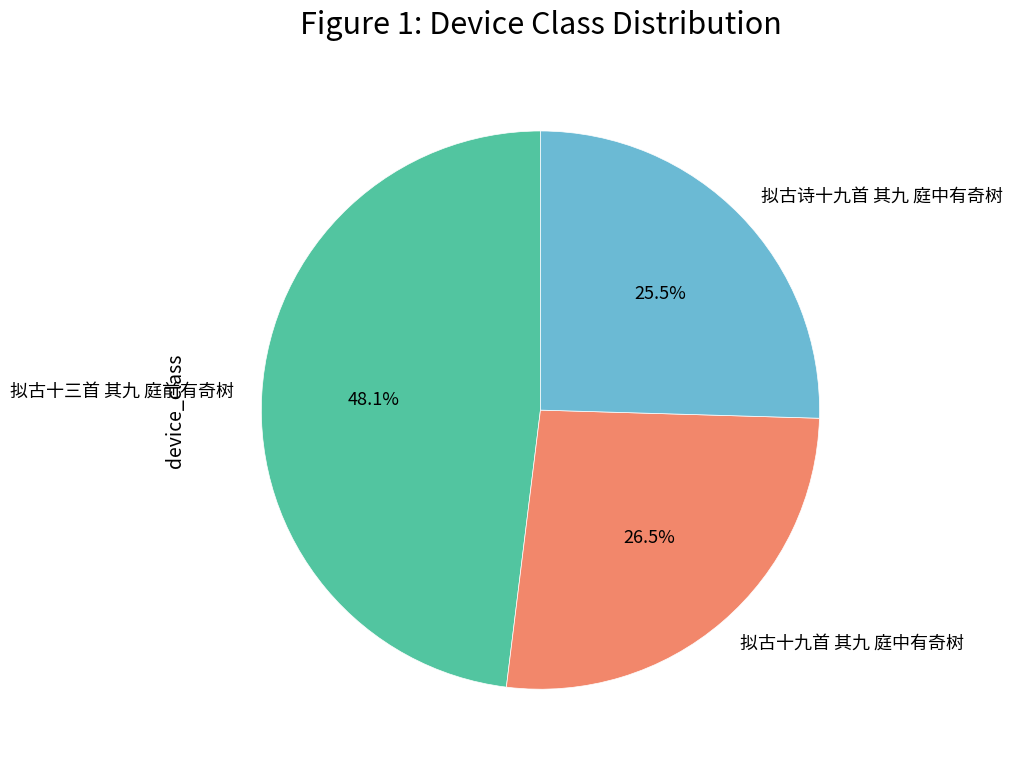

What percentage is NOT represented by 拟古十九首 其九 庭中有奇树?

73.5%